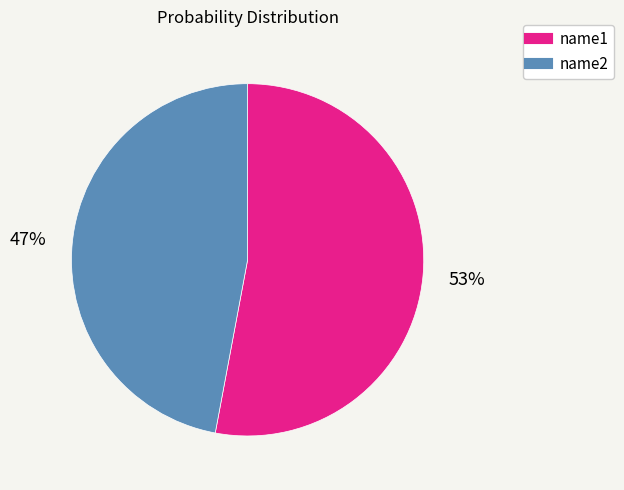

Which category has the smallest portion of the pie?

name2